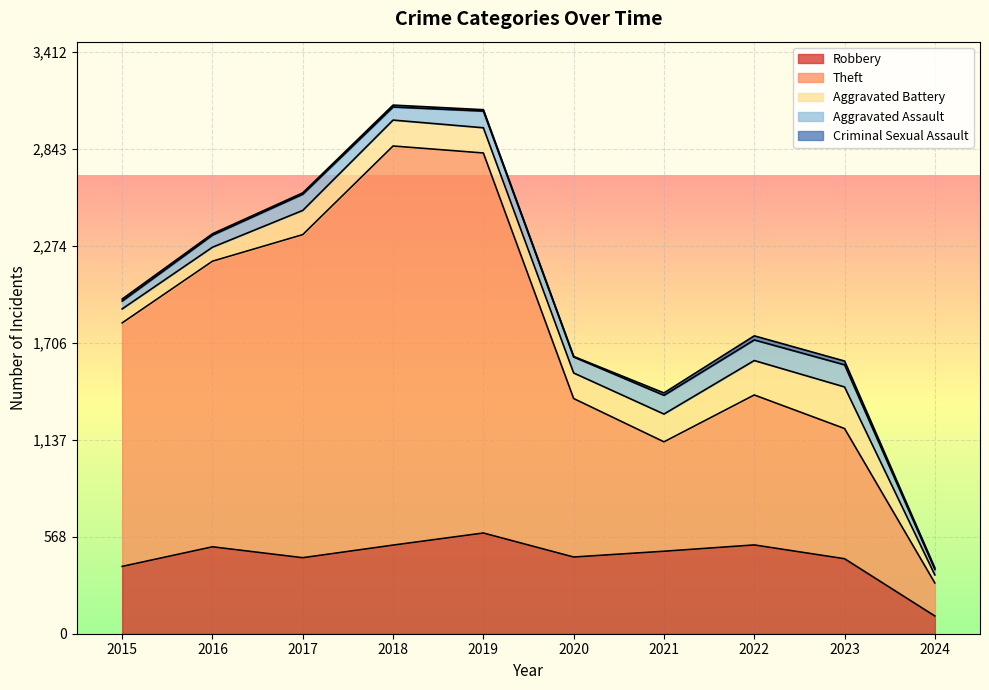

How many values in the Aggravated Assault series exceed 95?

4